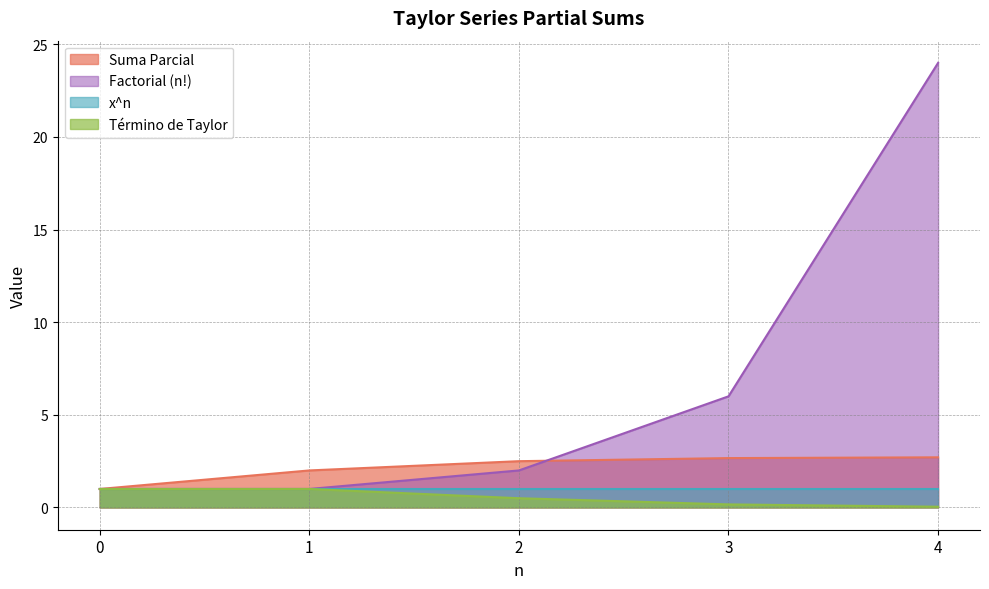

How many values in the Factorial (n!) series are below 2?

2